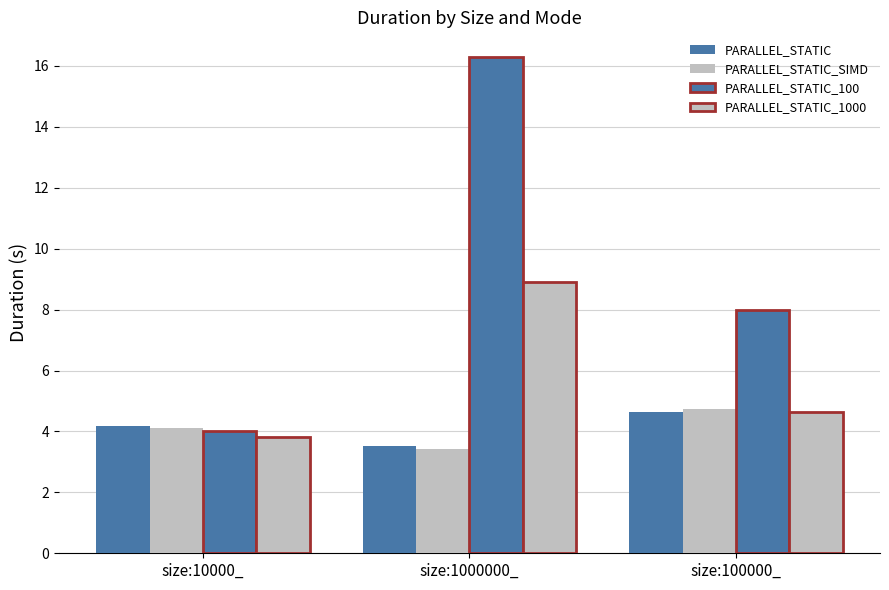

Count the number of data series in this chart.

4